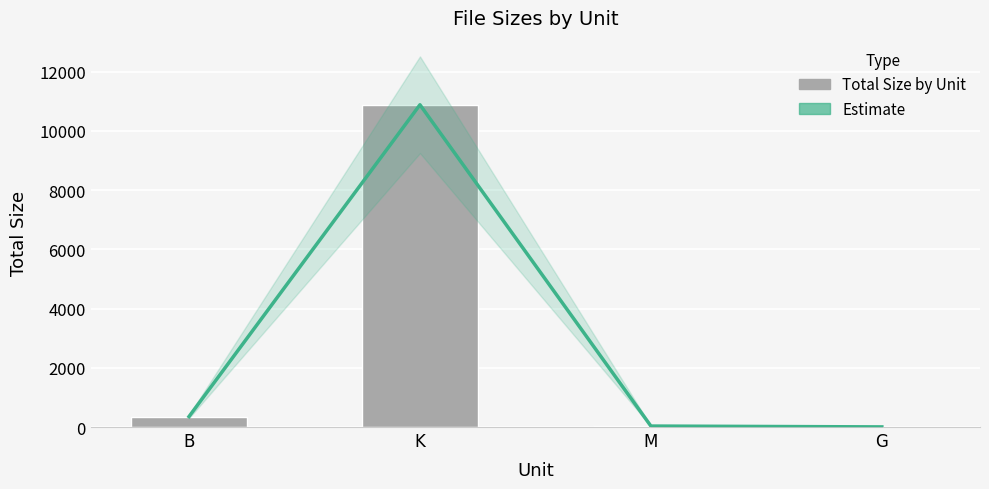

The value of Total Size by Unit at G is 4.4. True or false?

True